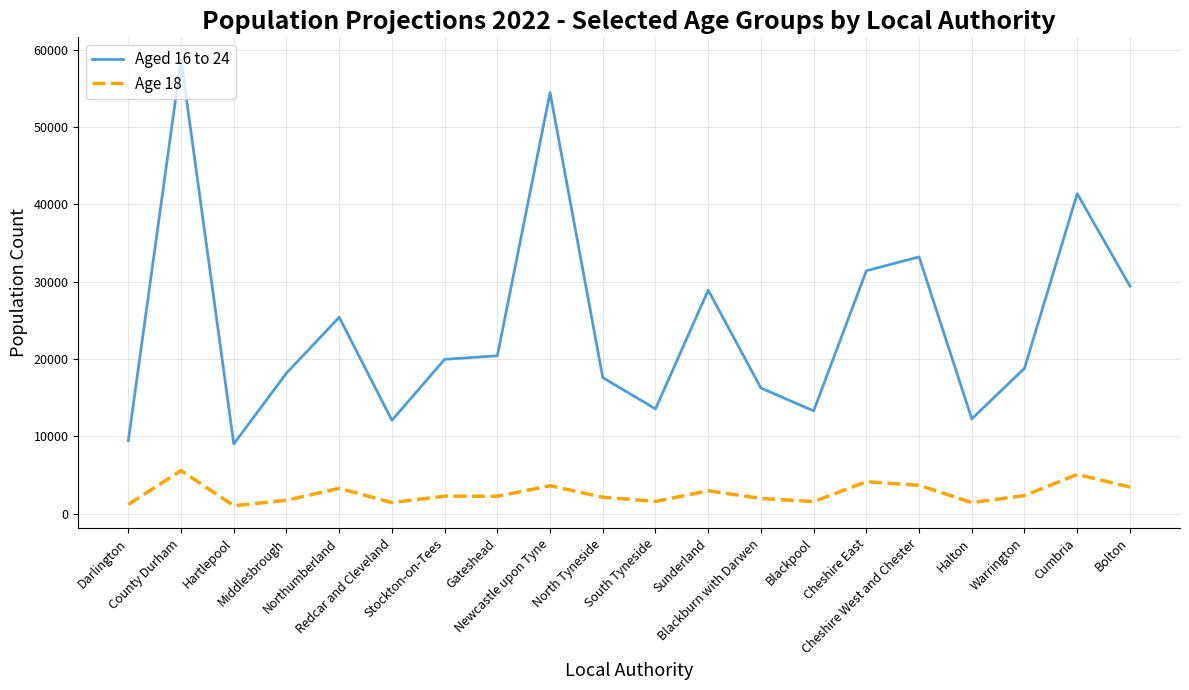

What are all the series names shown in the legend?

Aged 16 to 24, Age 18